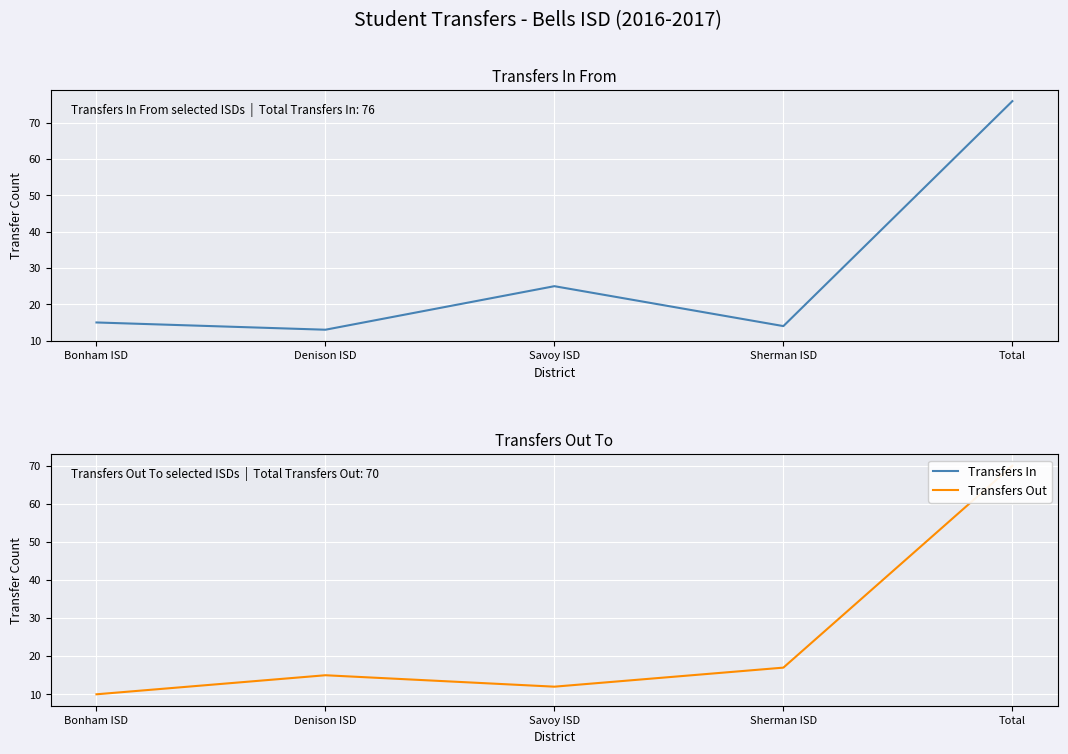

Which series has the widest spread of values?

Transfers In